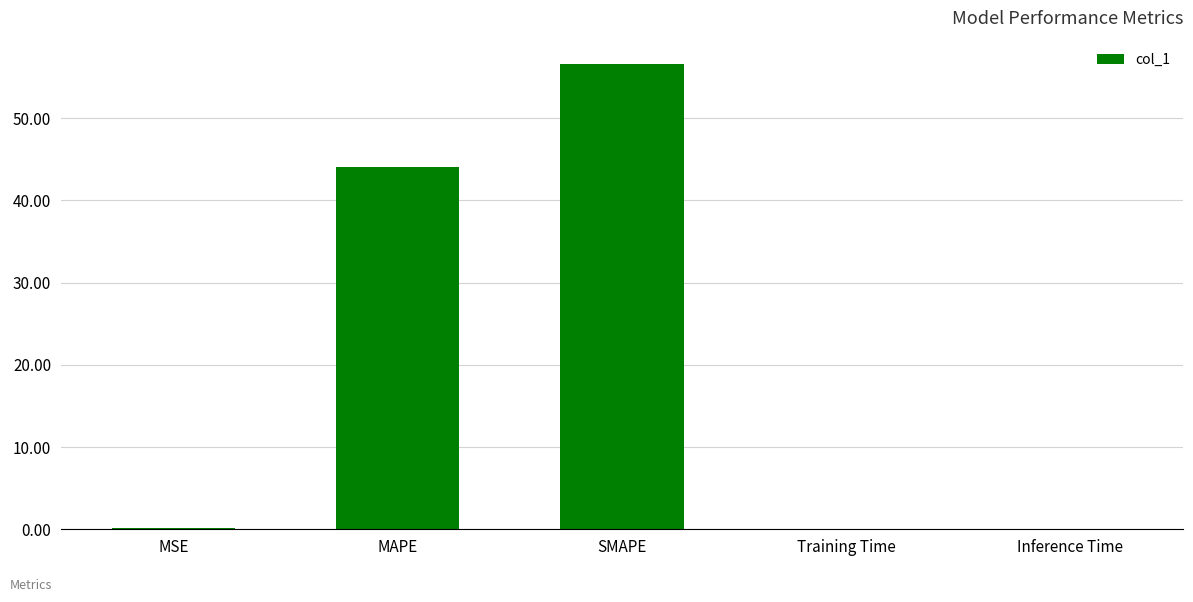

At which category does the chart reach its peak across all series?

SMAPE